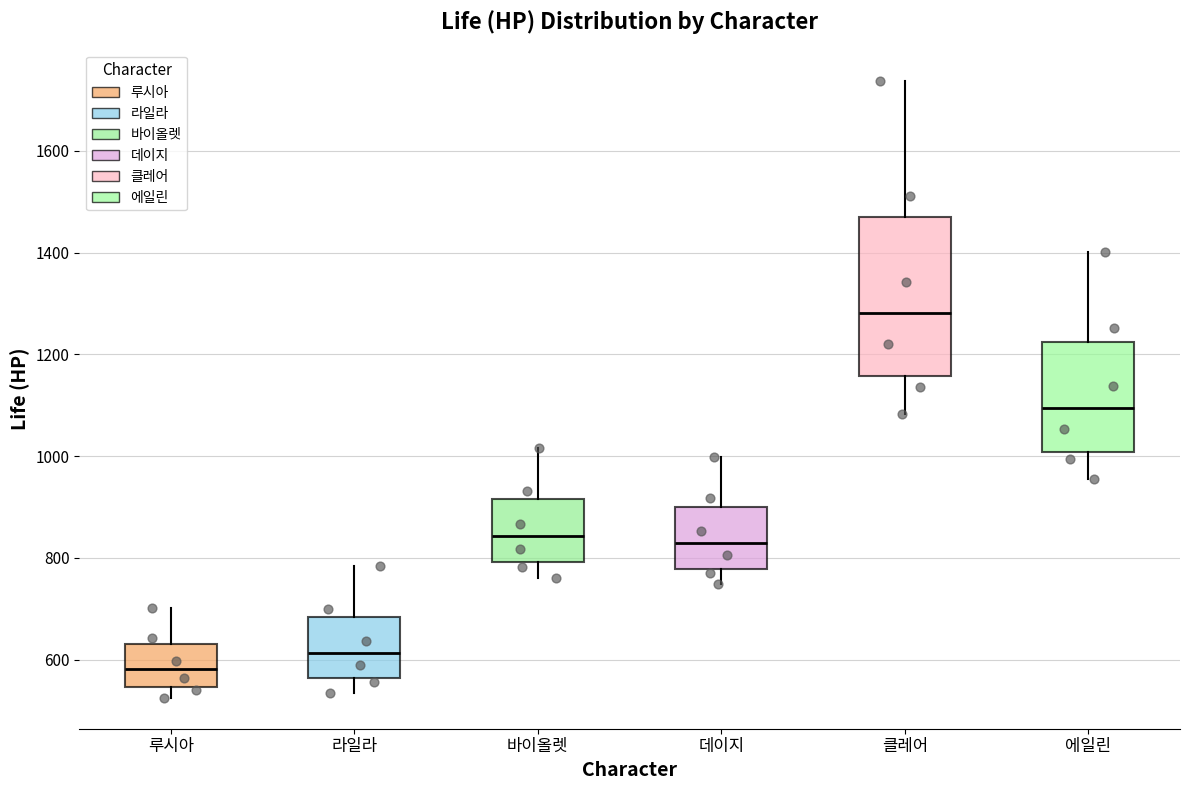

Reading left to right, read every box against the y-axis: the position of its median line, the range the box covers, and the ends of its whiskers. The values are not printed on the chart, so give them approximately, as read against the axis.

루시아: median 580, box 540 to 640, whiskers 520 to 700
라일라: median 620, box 560 to 680, whiskers 540 to 780
바이올렛: median 840, box 800 to 920, whiskers 760 to 1020
데이지: median 820, box 780 to 900, whiskers 740 to 1000
클레어: median 1280, box 1160 to 1460, whiskers 1080 to 1740
에일린: median 1100, box 1000 to 1220, whiskers 960 to 1400